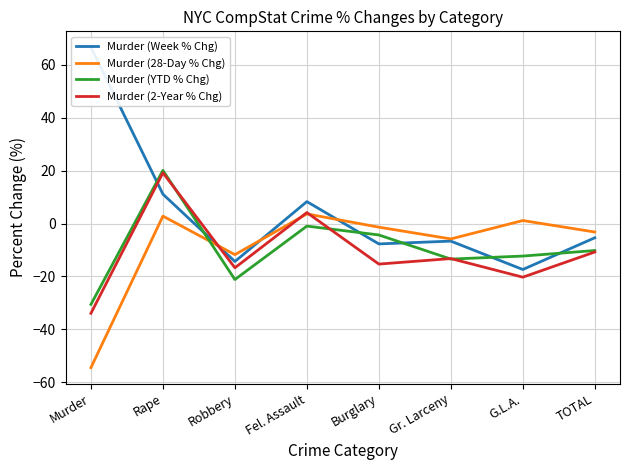

The value of Murder (Week % Chg) at Burglary is -7.7. True or false?

True